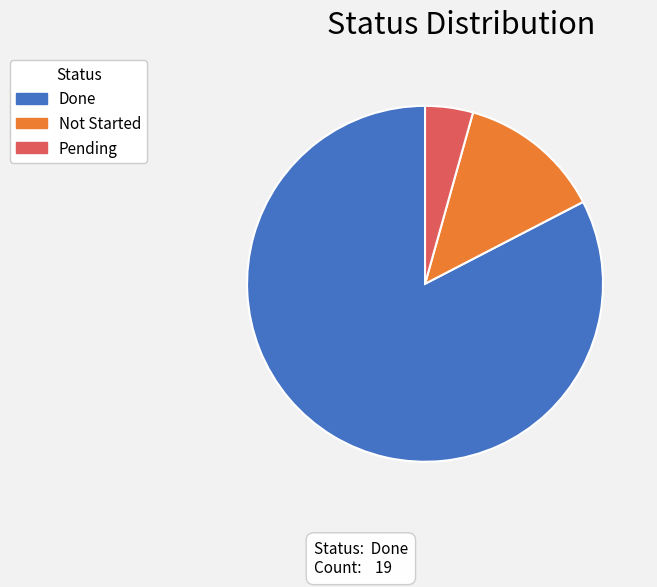

Approximately how many times larger is the value at Pending compared to Not Started?

0.3